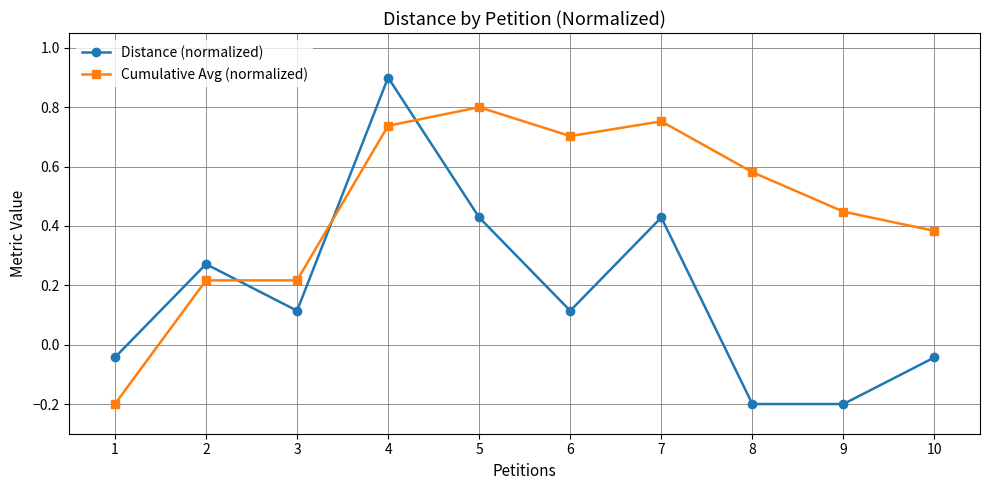

In Distance (normalized), how many points are higher than both neighbors (excluding endpoints)?

3